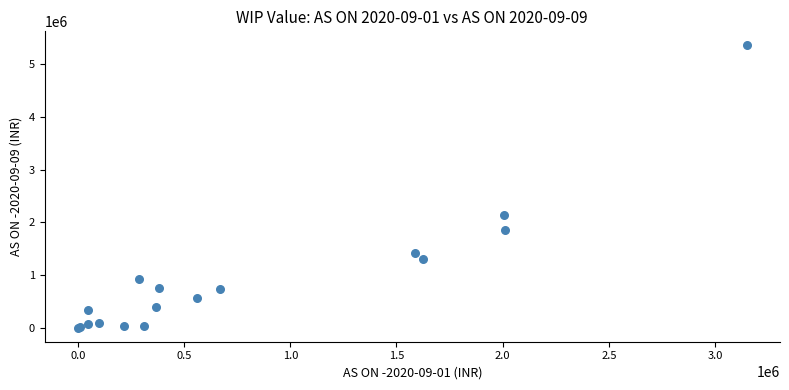

What Y value in the scatter plot is closest to 2677197?

2138862.0